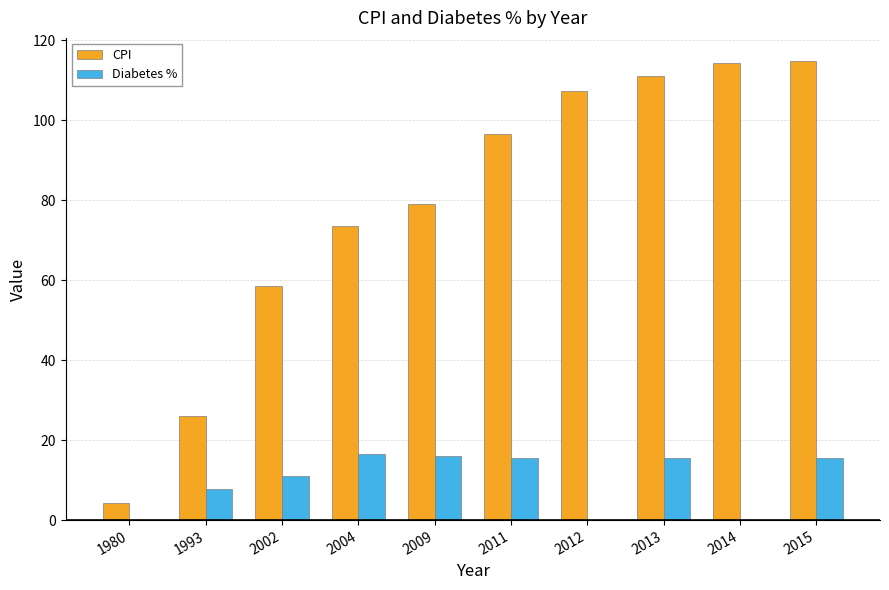

What is the highest value of the Diabetes % series?

16.5